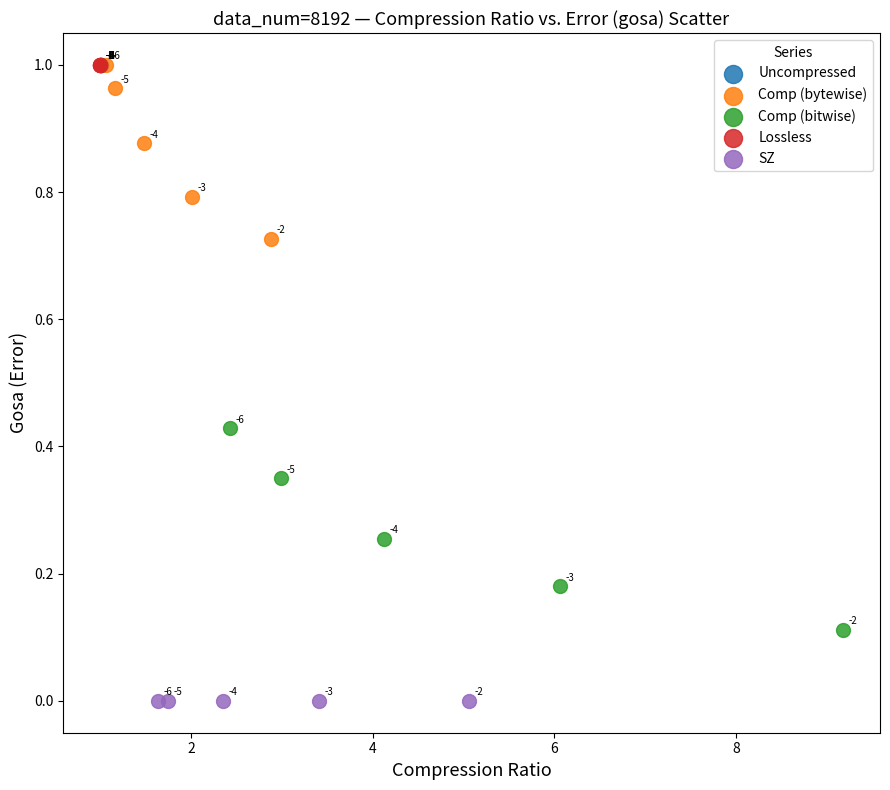

Which series reaches the minimum Y coordinate?

SZ